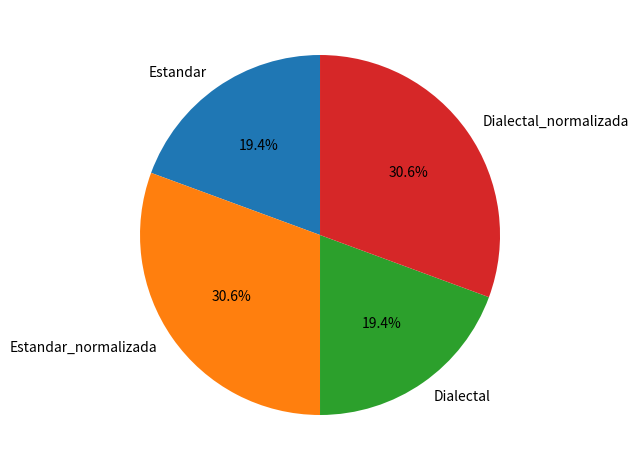

Is there a majority slice in this chart?

No